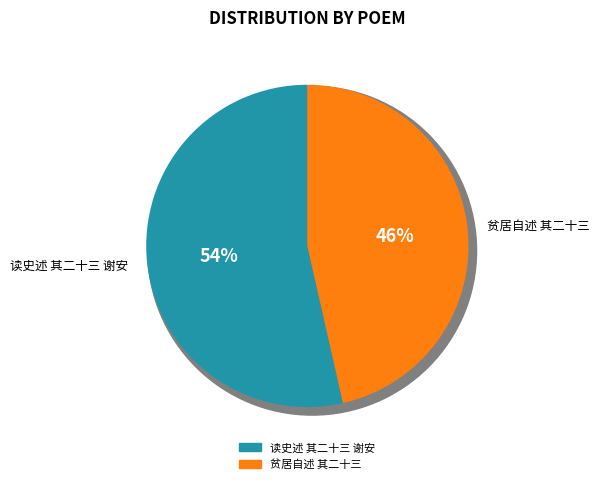

What portion of the pie excludes 读史述 其二十三 谢安?

46.5%